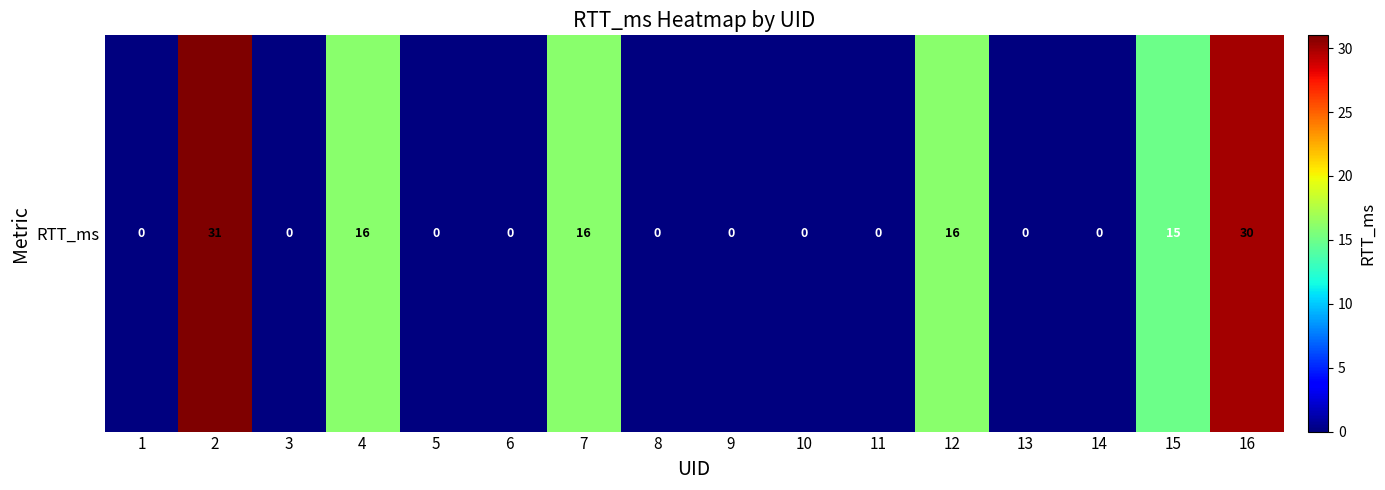

At which category does the chart reach its peak across all series?

2